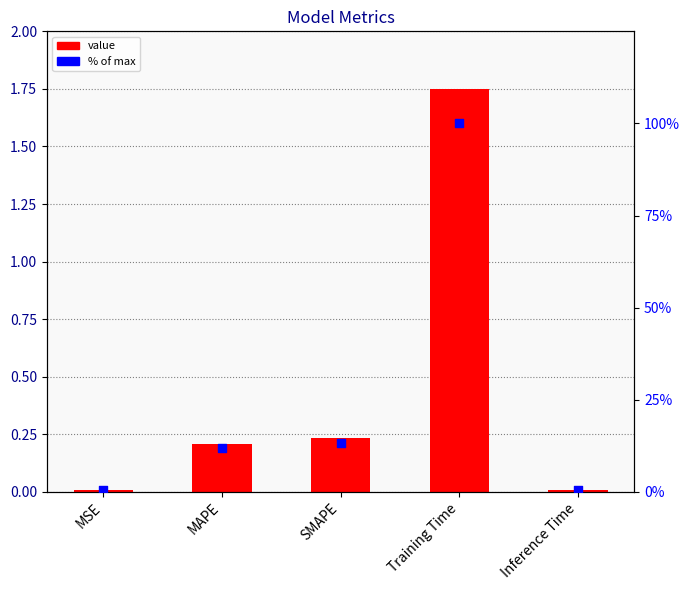

At which category is the sum across all series the highest?

Training Time